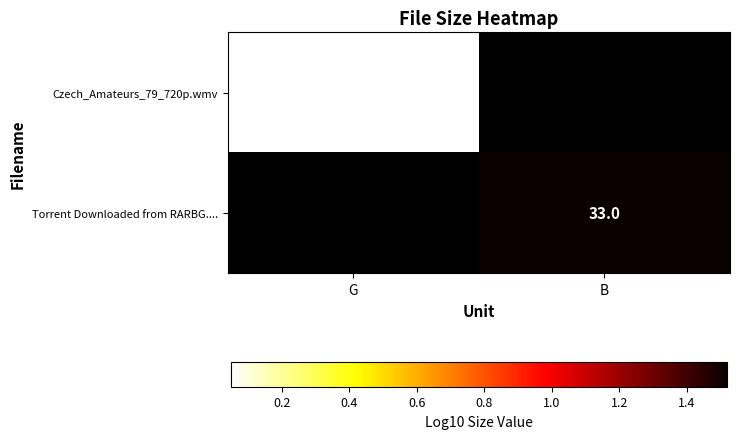

Is the value of Torrent Downloaded from RARBG.... at B greater than the value of Czech_Amateurs_79_720p.wmv at G?

Yes